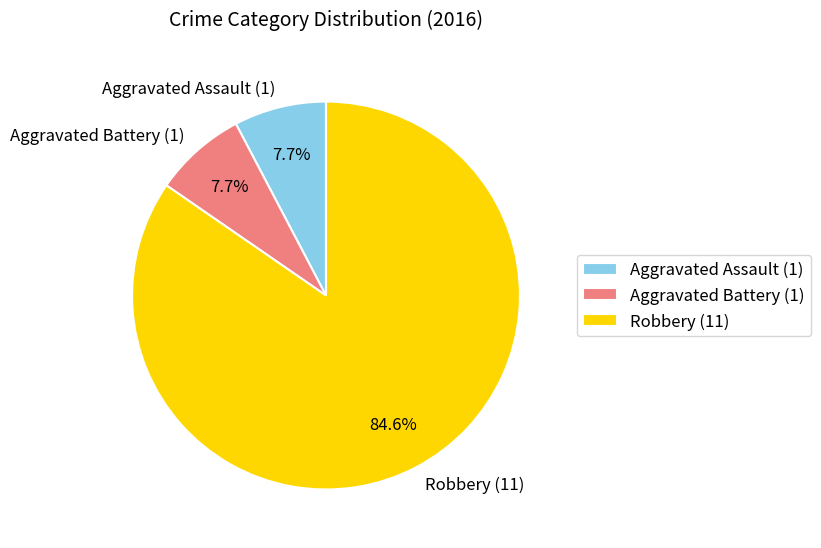

Does any single category account for the majority?

Yes